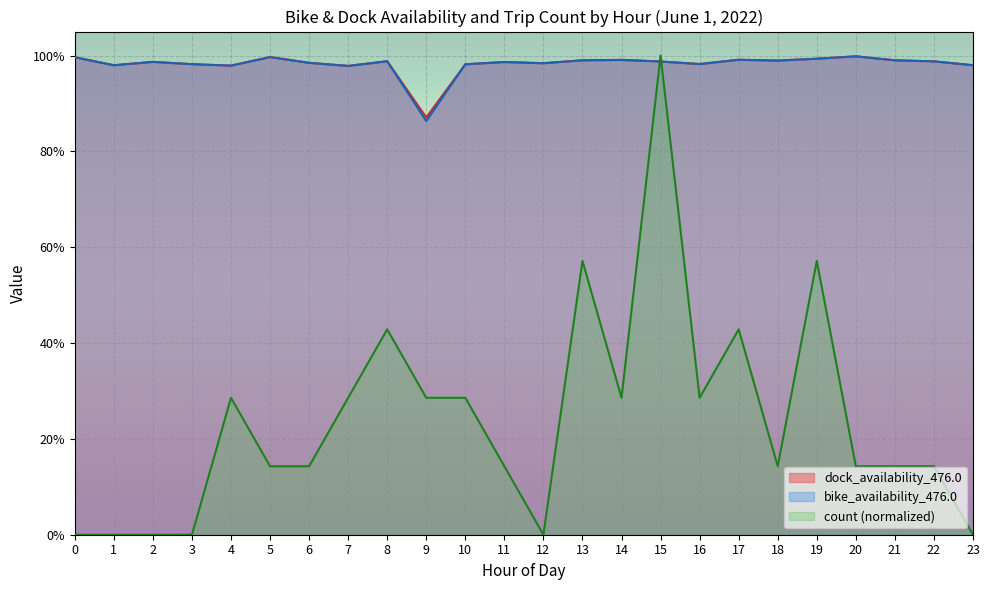

What is the approximate value of dock_availability_476.0 at 4?

1.0